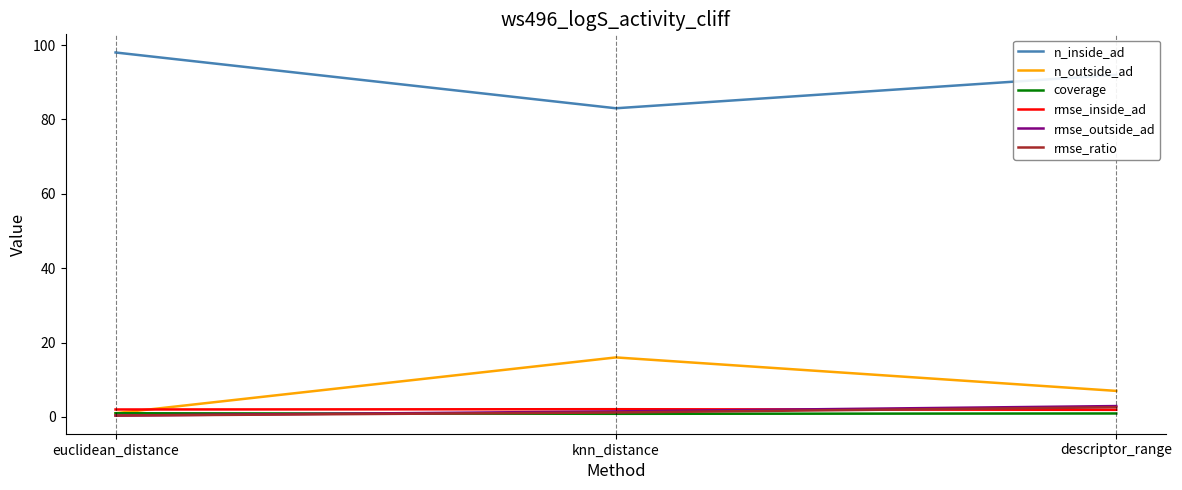

Rank the categories by n_outside_ad value from lowest to highest.

euclidean_distance, descriptor_range, knn_distance